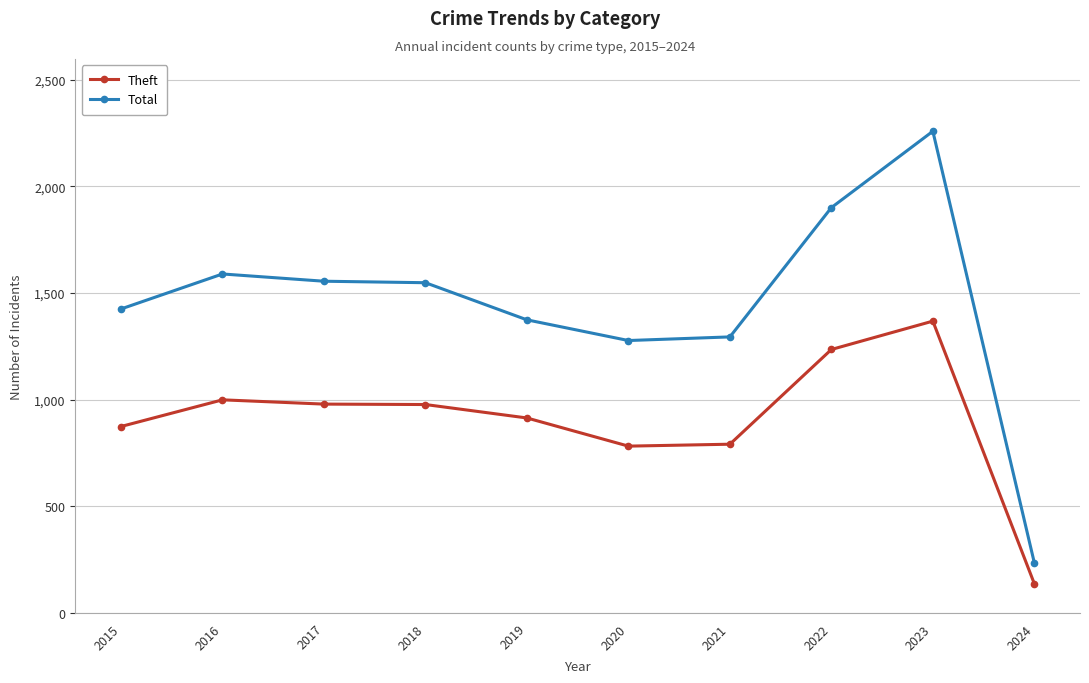

Which category has the lowest value across all series?

2024